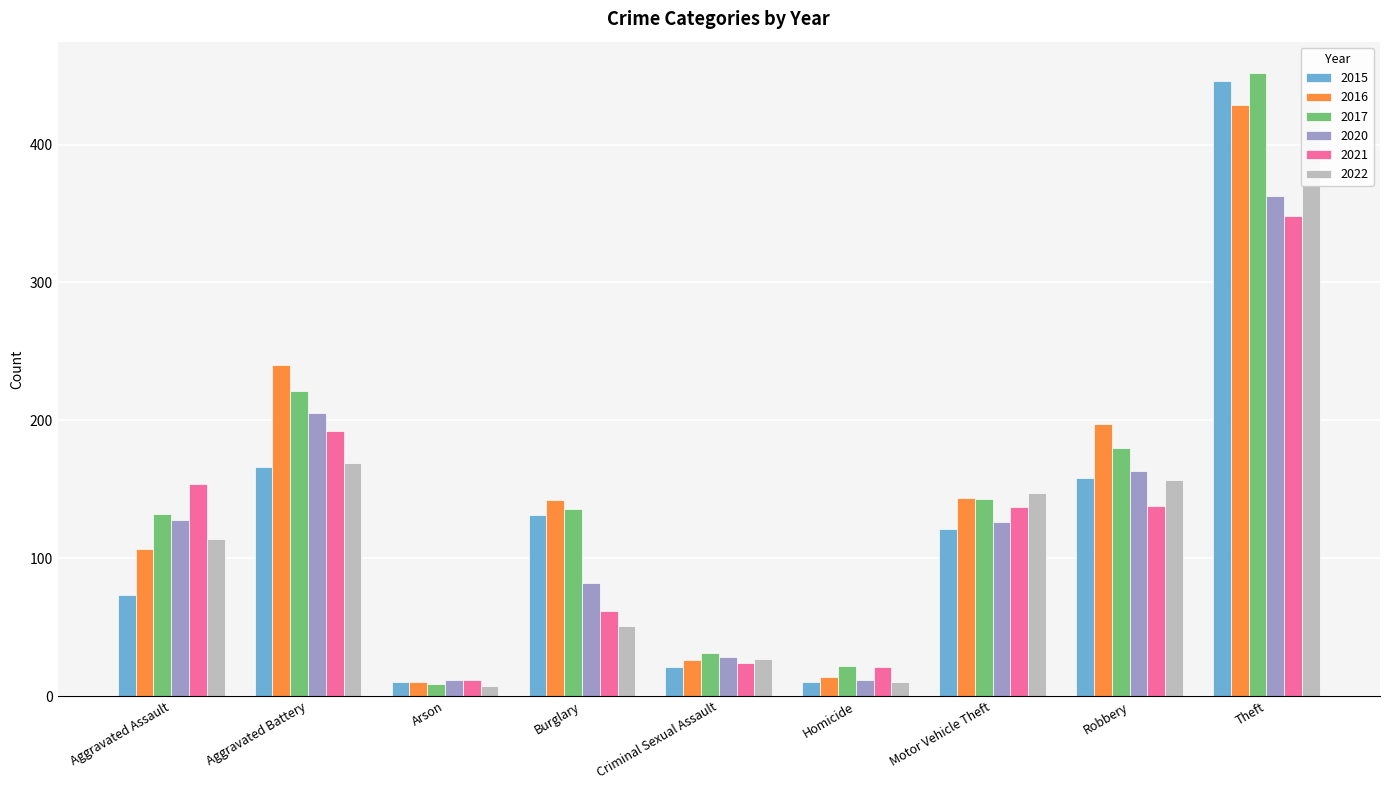

Which series has the widest spread of values?

2017